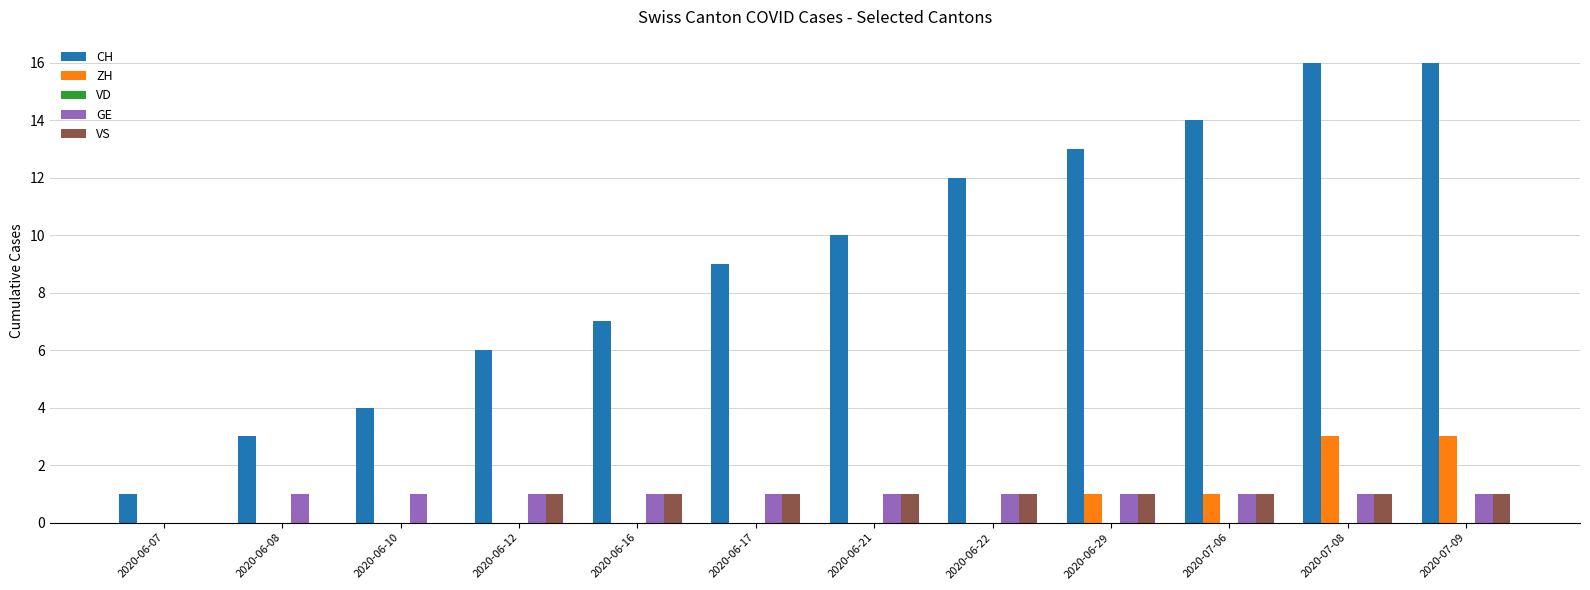

What is the greatest value displayed?

16